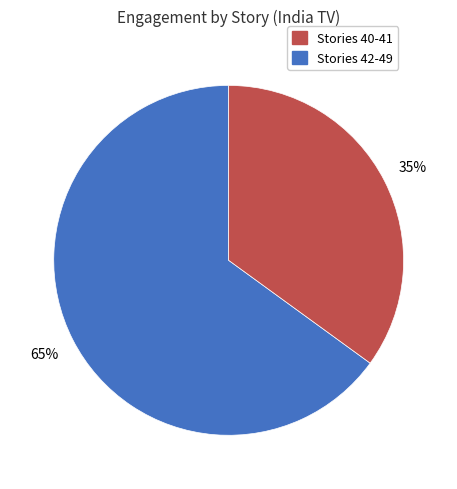

Does any single category account for the majority?

Yes